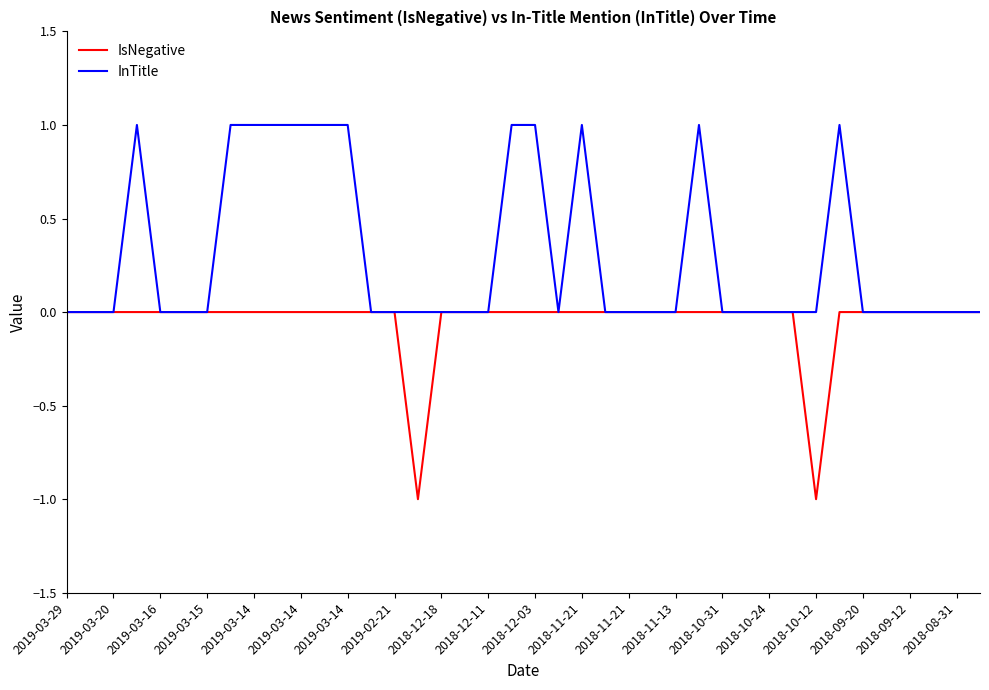

Which series has the largest total across all categories?

InTitle